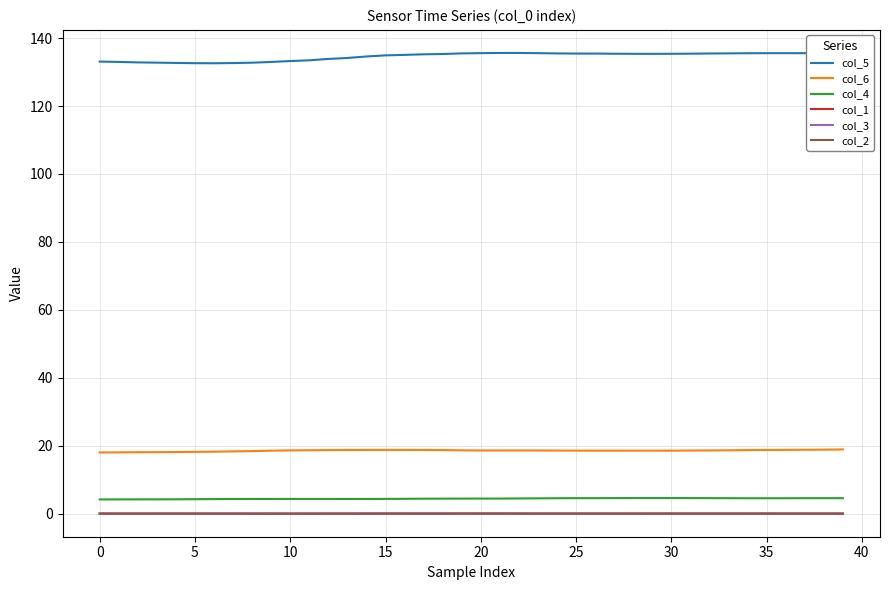

True or false: col_6 and col_2 cross at least once.

False